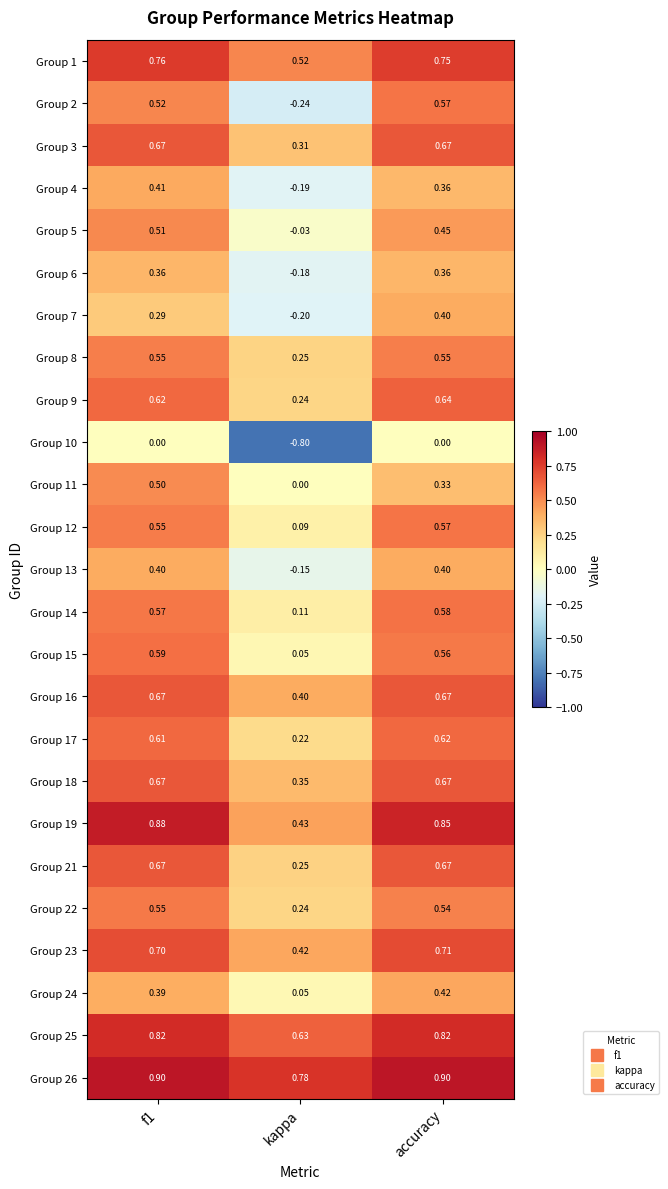

Where is Group 1 nearest to the value 0?

kappa